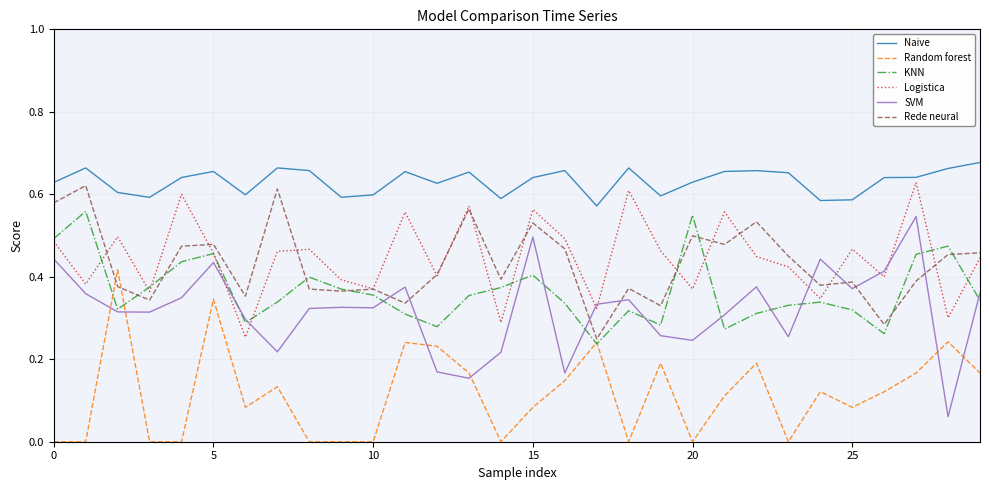

How many lines are shown in the chart?

6